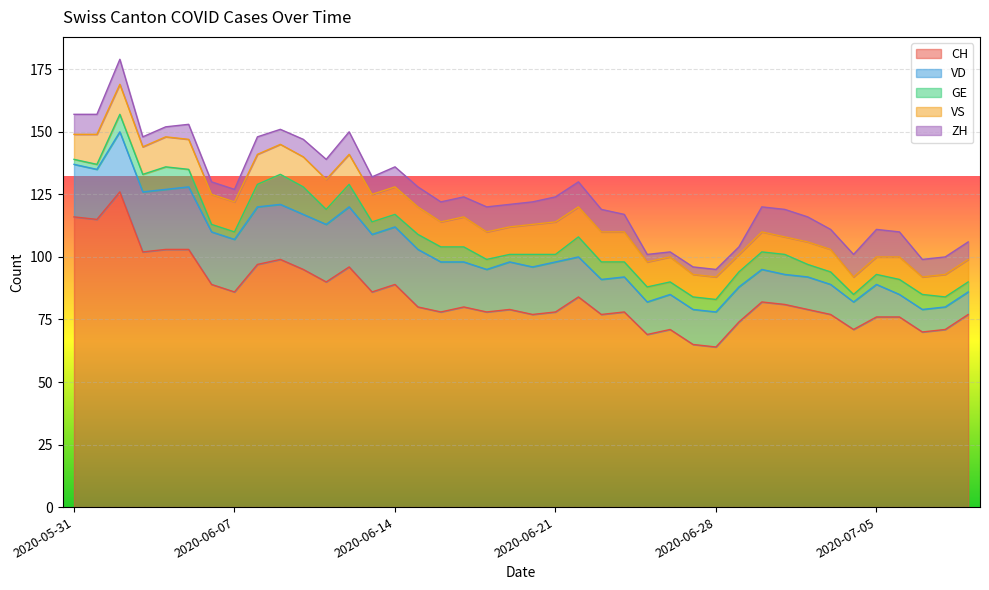

What position from the left is 2020-06-11?

12